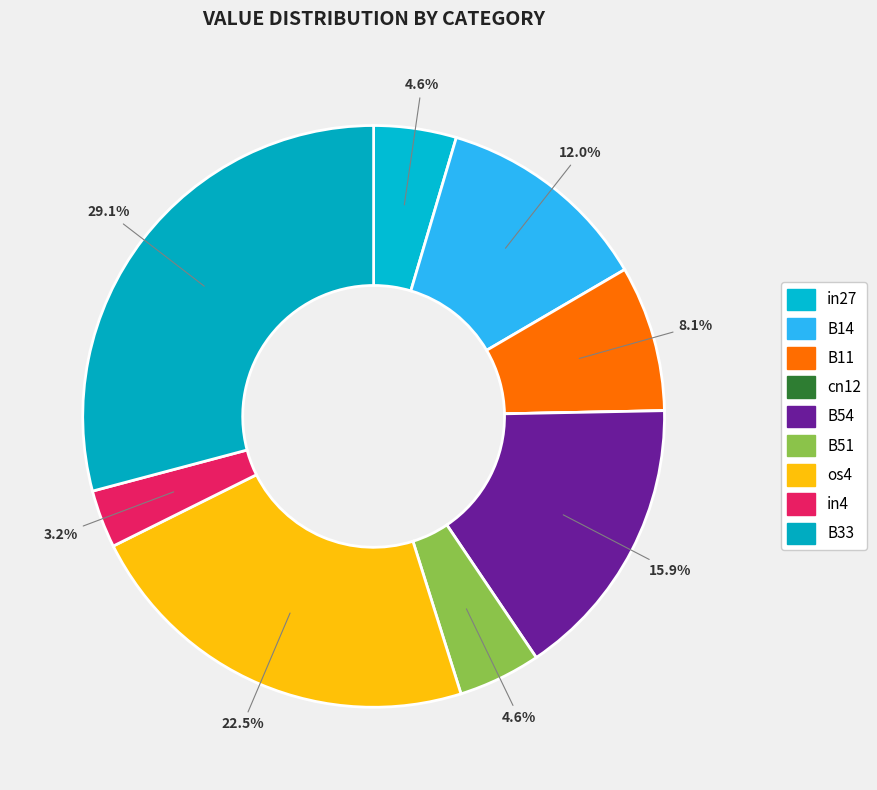

True or false: B54 accounts for 28% of the total.

False